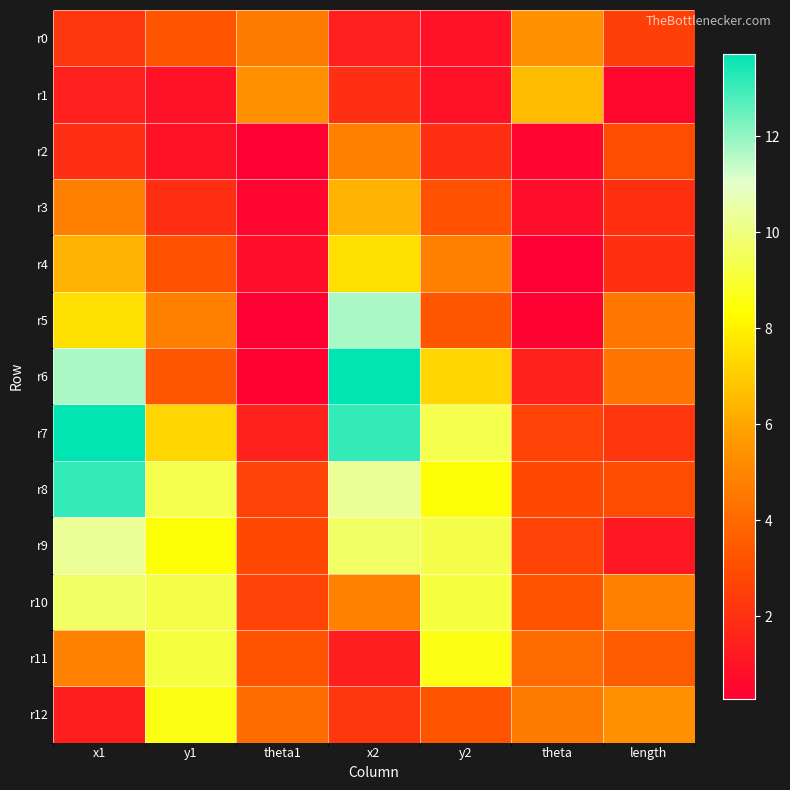

What is the difference between the highest and lowest values at y1?

8.5